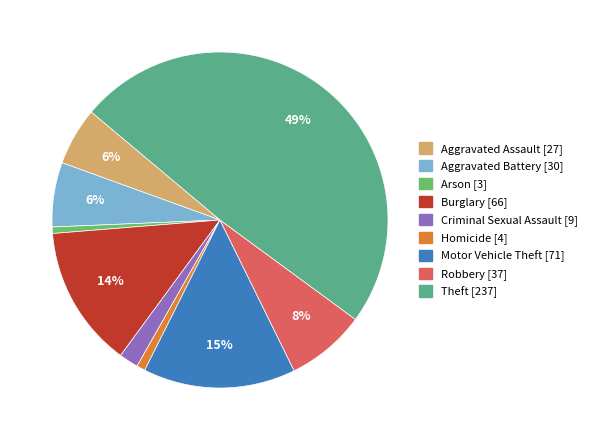

Which has a higher value, Aggravated Battery or Homicide?

Aggravated Battery